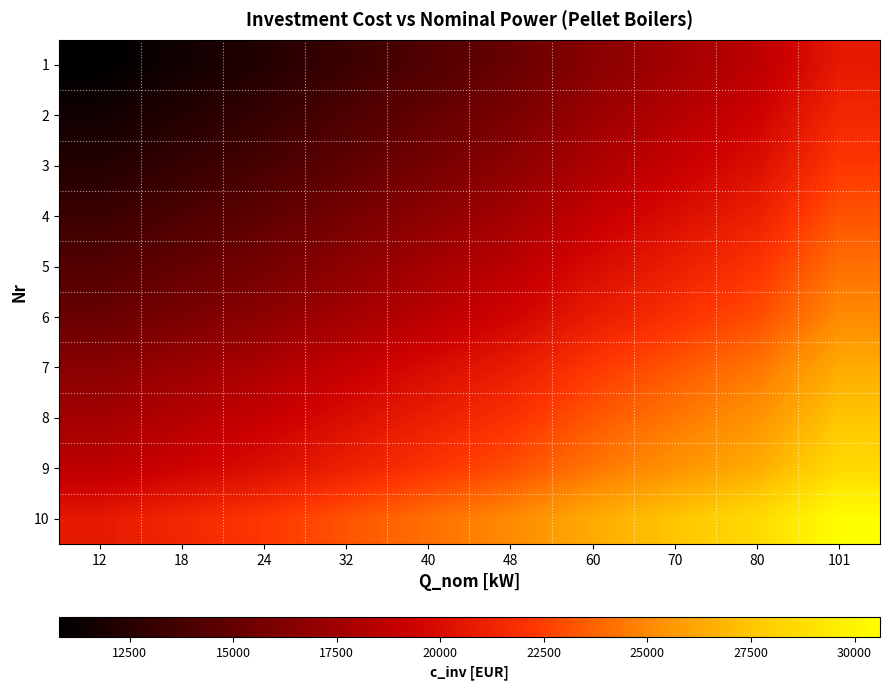

At which category does the chart reach its minimum across all series?

12